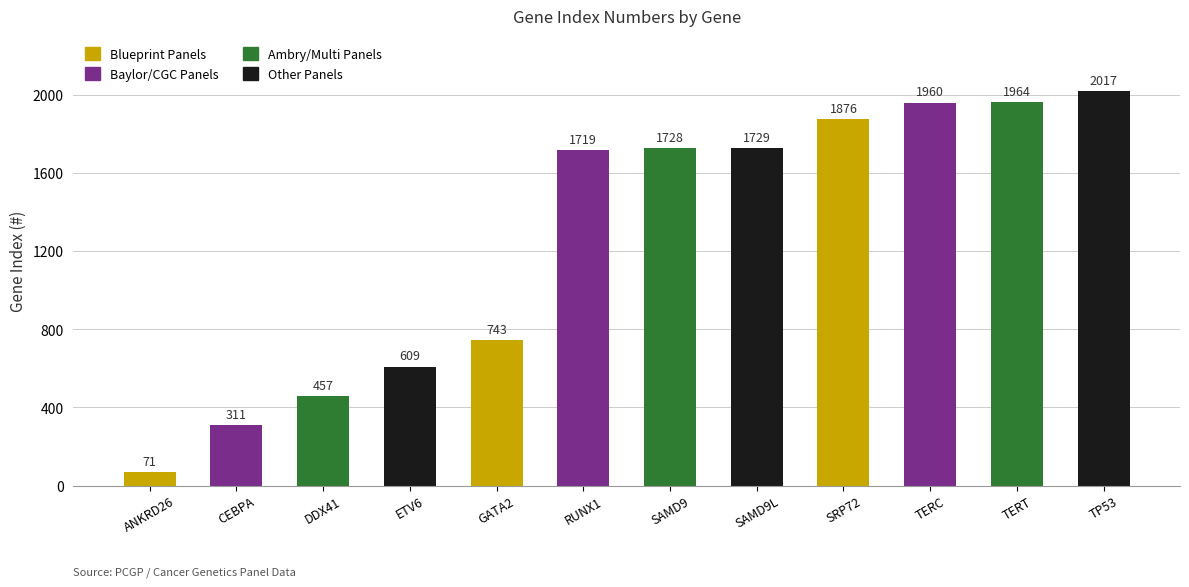

Count the number of categories in the chart.

12